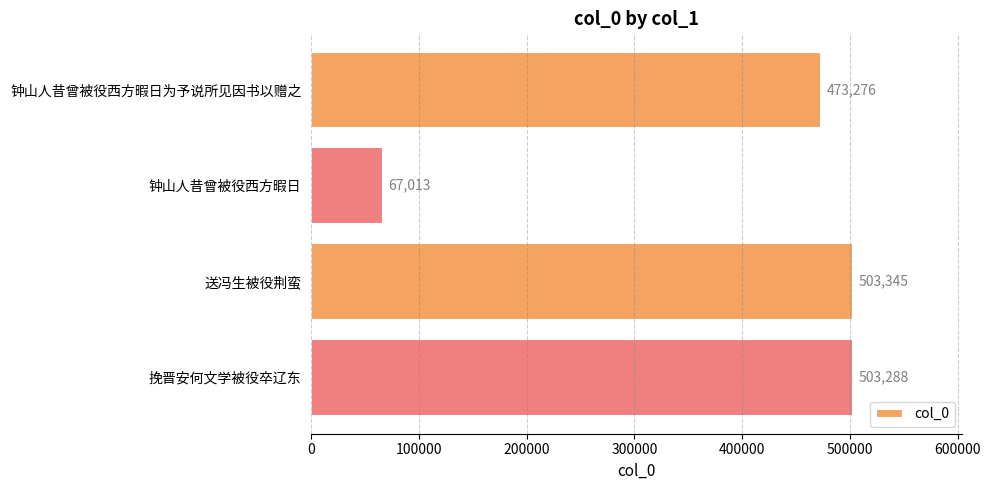

Which category has the highest value across all series?

送冯生被役荆蛮